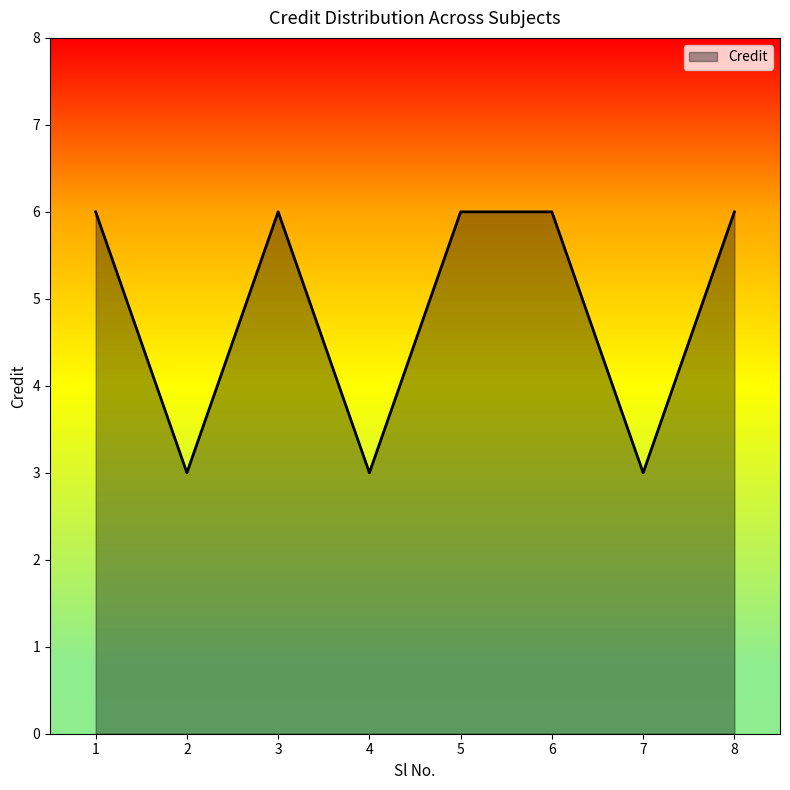

What is the greatest value displayed?

6